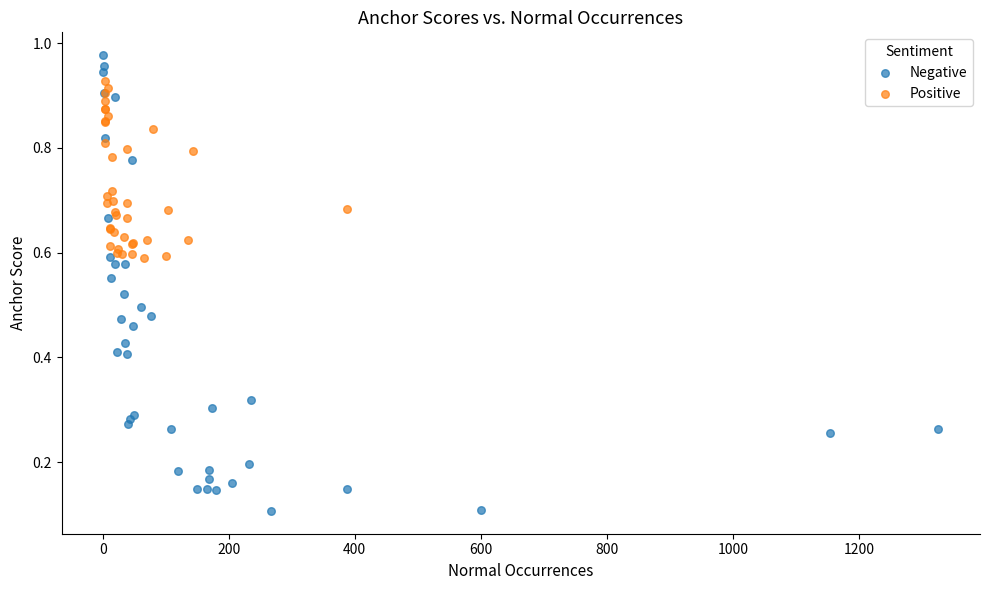

Which series contains the highest Y value?

Negative